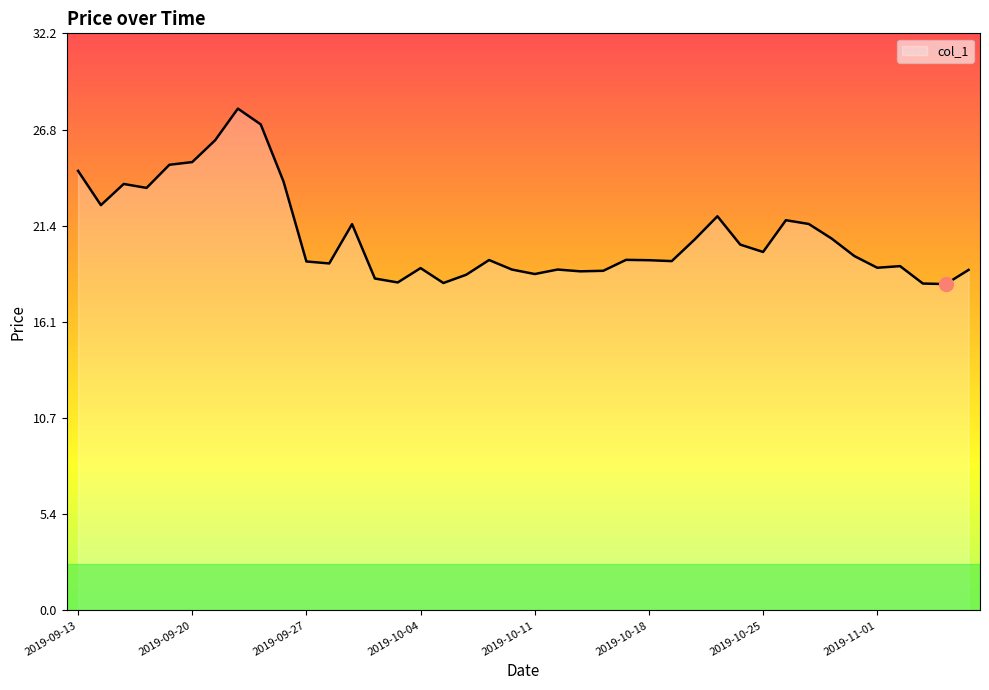

What is the maximum value shown in the chart?

28.0